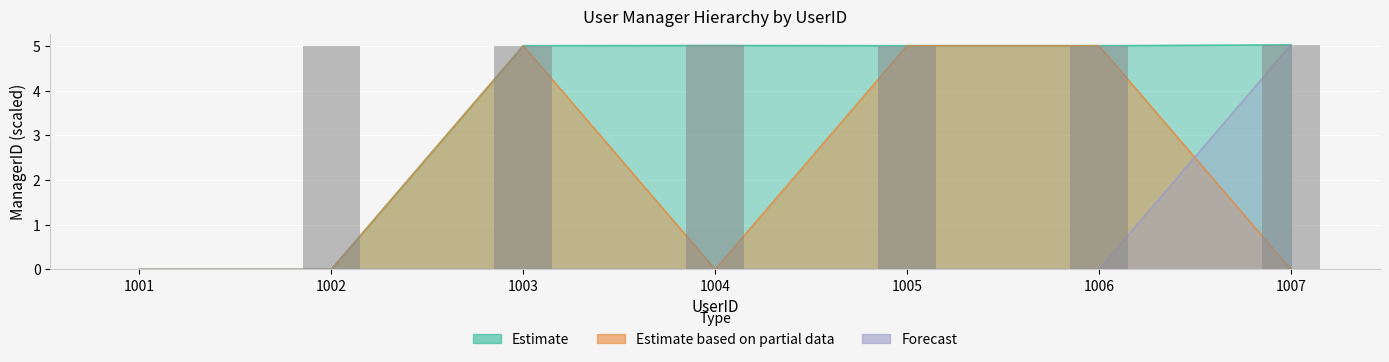

Which label corresponds to the largest value in the chart?

1007